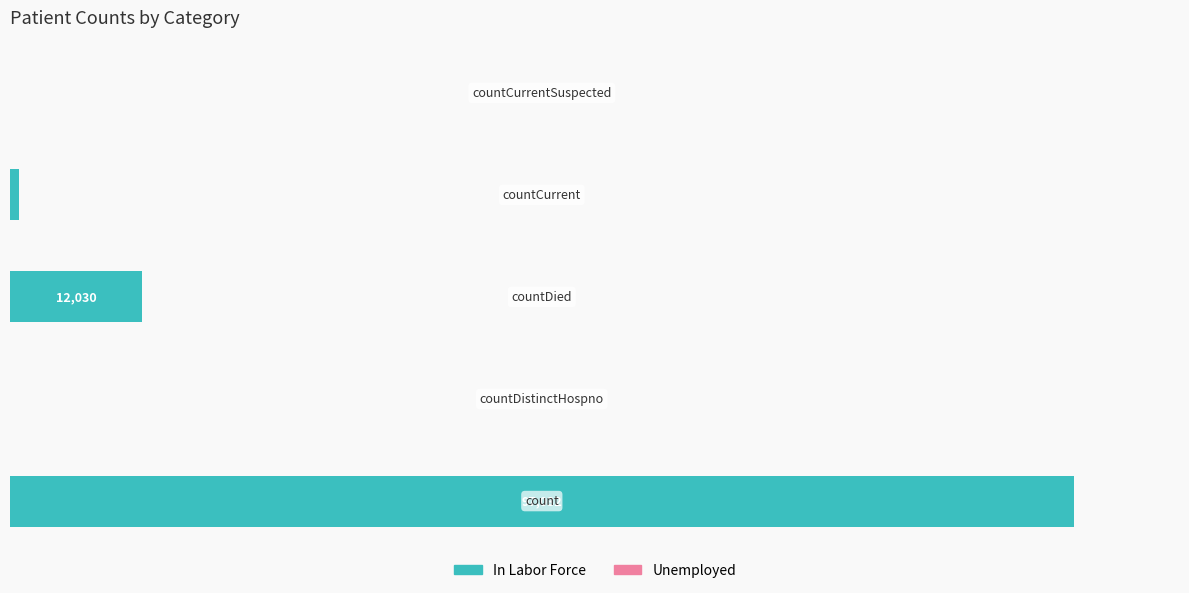

Are the bars horizontal?

Yes